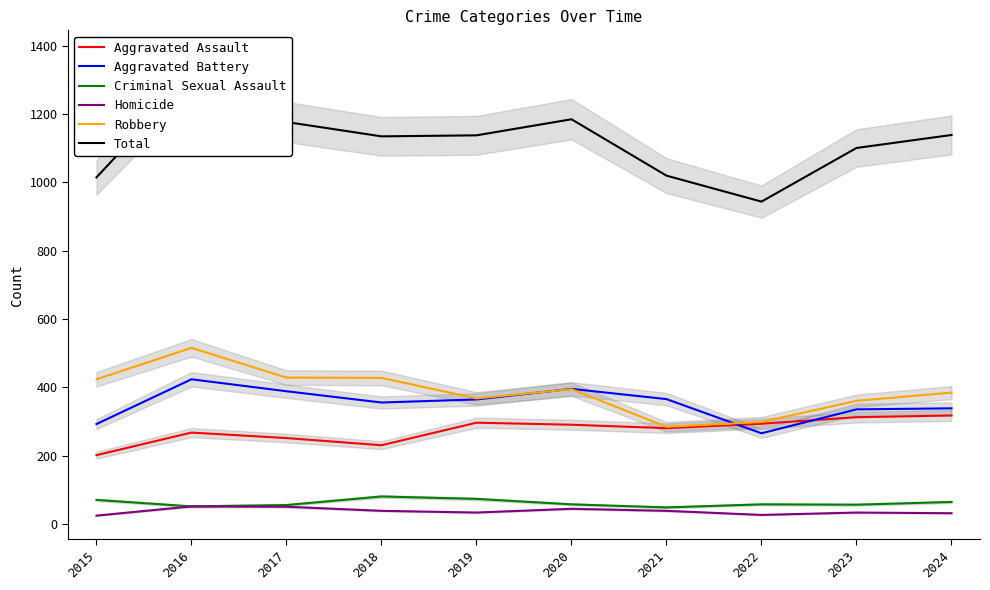

At which label is Total closest to 1128?

2018